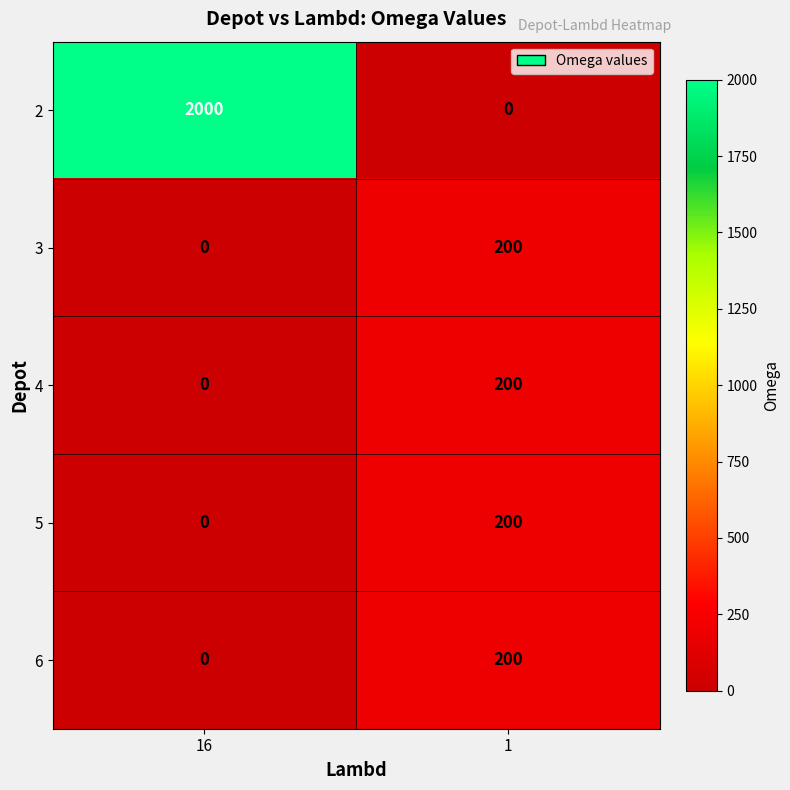

Where is 6 nearest to the value 100?

16